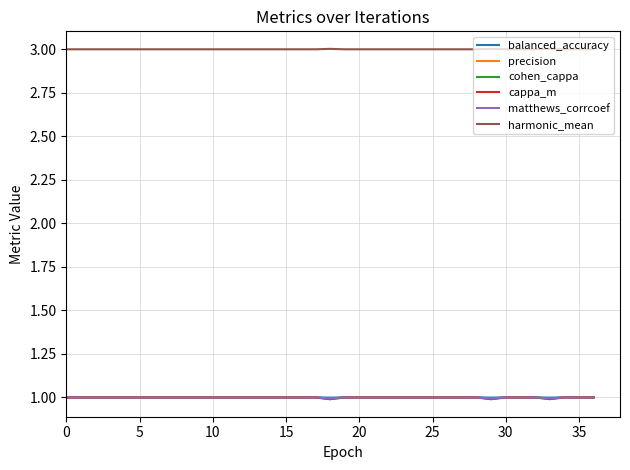

Which series has the largest total across all categories?

harmonic_mean